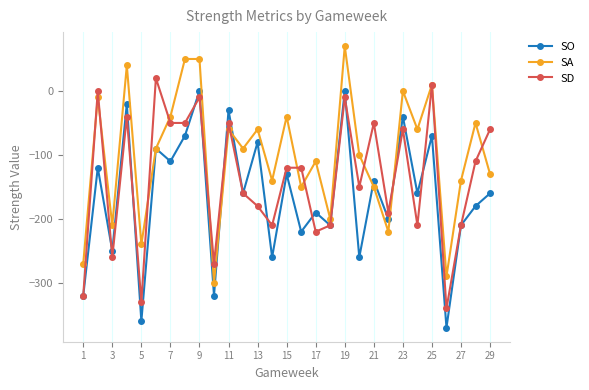

What is the minimum value shown in the chart?

-370